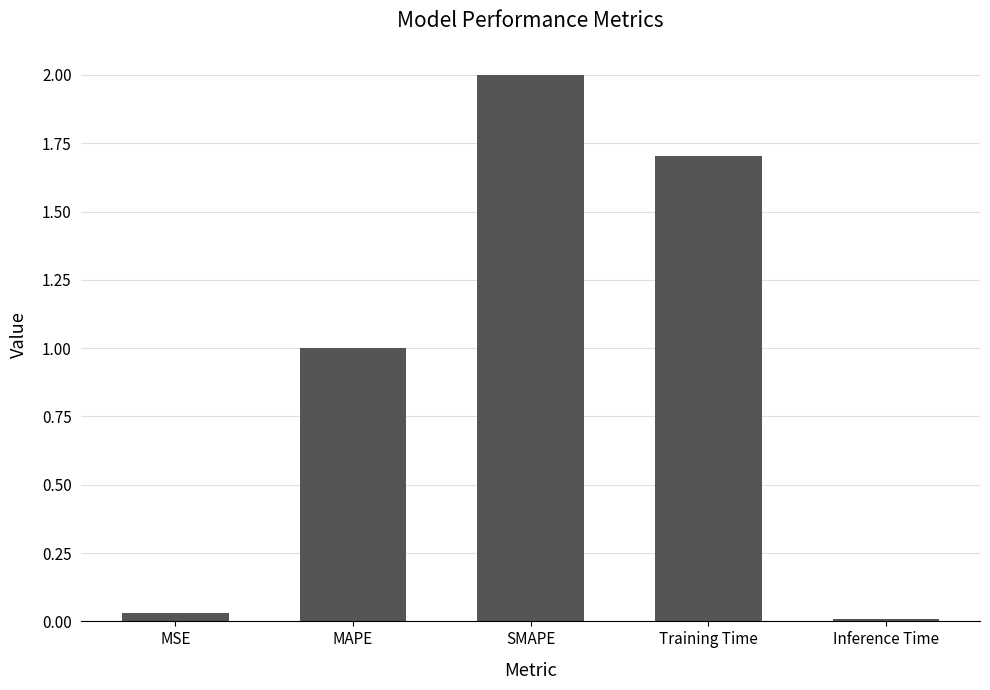

What position from the left is Training Time?

4